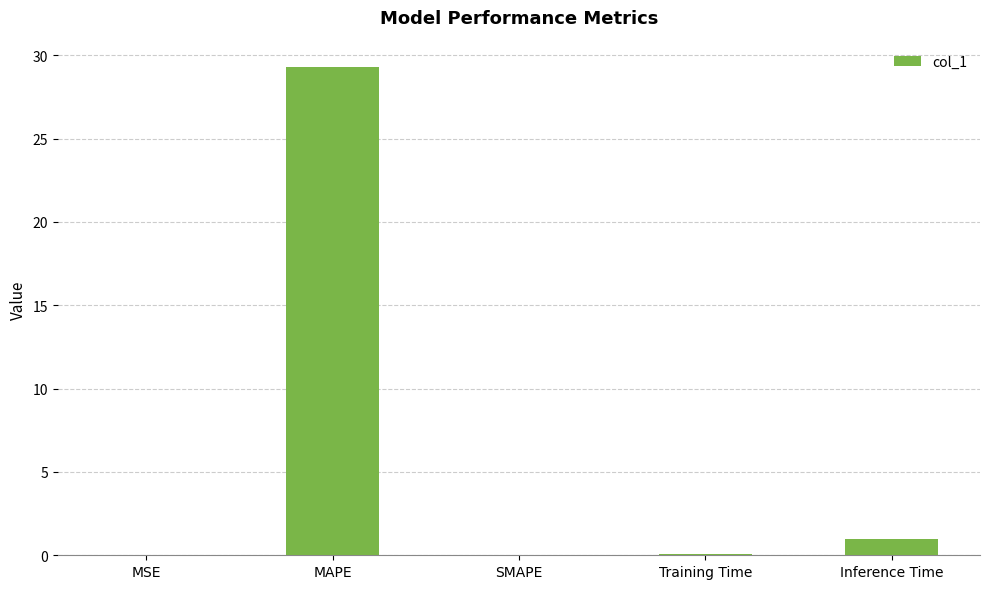

Which label corresponds to the largest value in the chart?

MAPE